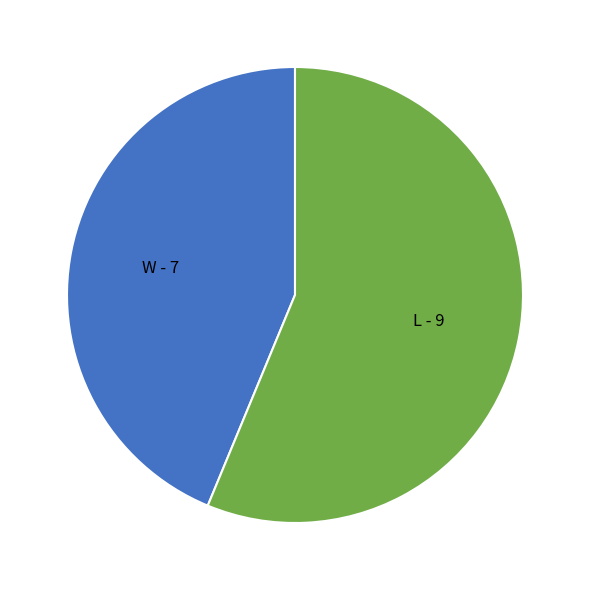

Does any single category account for the majority?

Yes